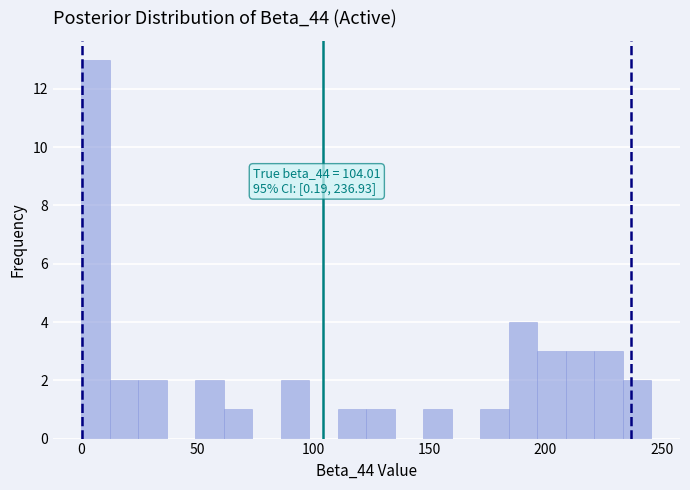

Around what value on the x-axis is the tallest bar? Give the approximate position of its centre, as read against the axis.

5